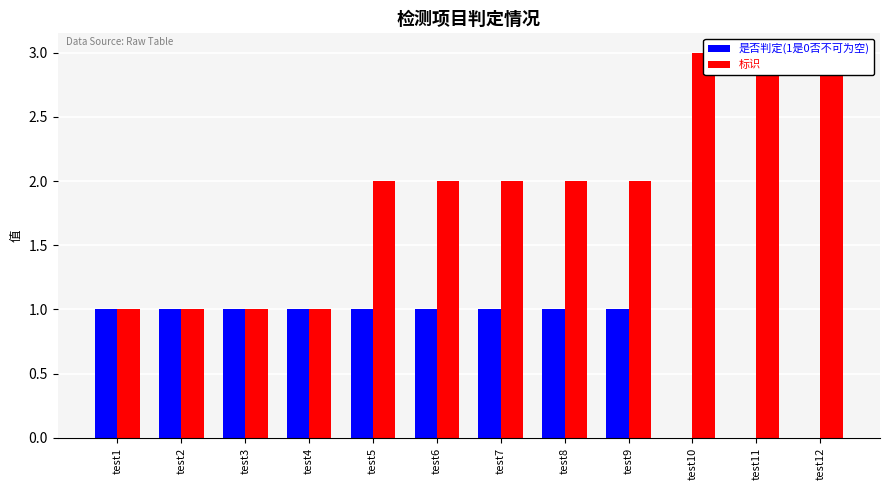

Reading left to right, list all the values displayed in this chart.

是否判定(1是0否不可为空): test1=1	test2=1	test3=1	test4=1	test5=1	test6=1	test7=1	test8=1	test9=1	test10=0	test11=0	test12=0
标识: test1=1	test2=1	test3=1	test4=1	test5=2	test6=2	test7=2	test8=2	test9=2	test10=3	test11=3	test12=3